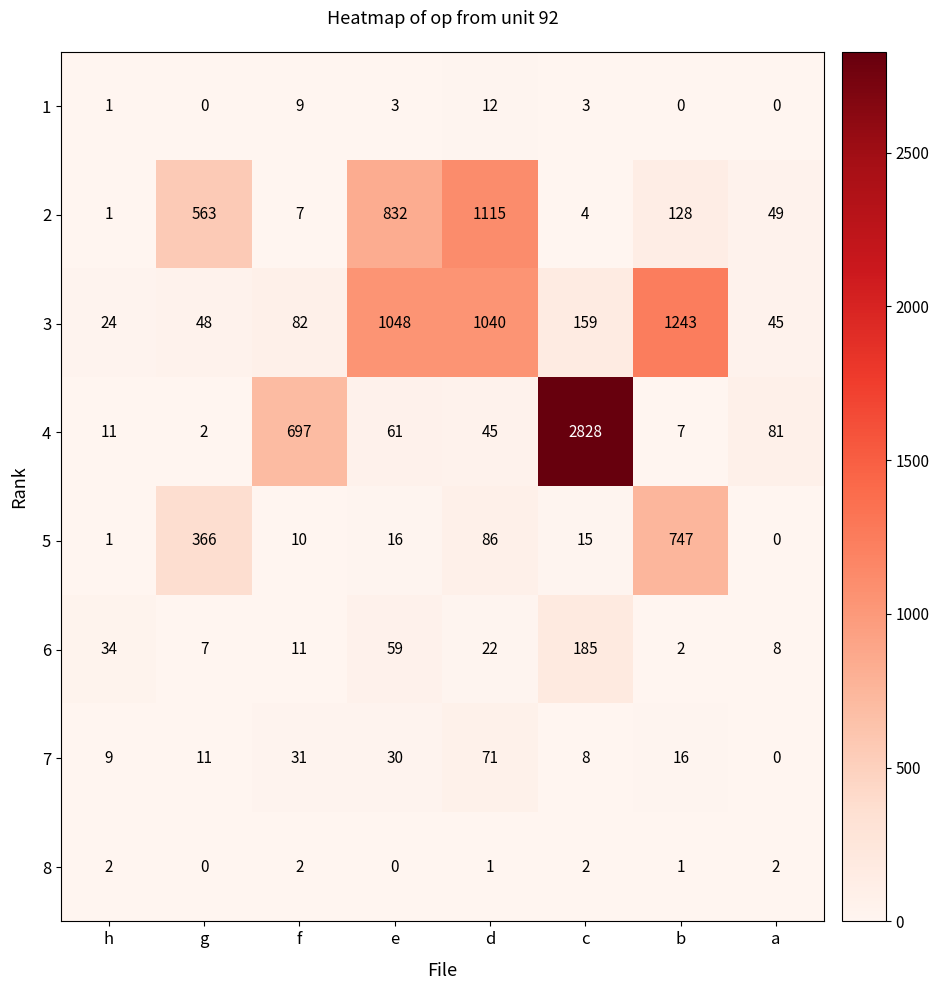

What is the total value across all series at a?

185